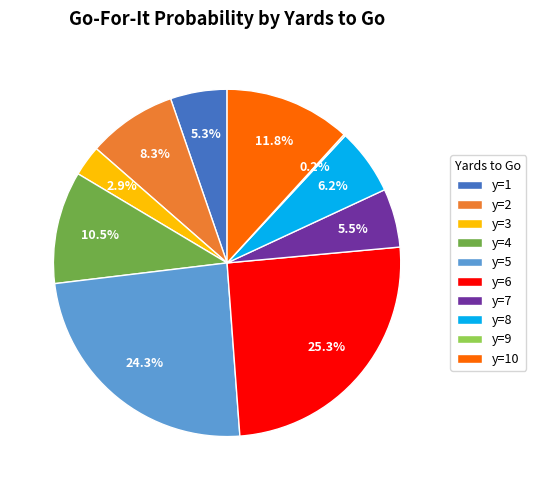

Do y=8 and y=10 together represent more than half of the pie?

No